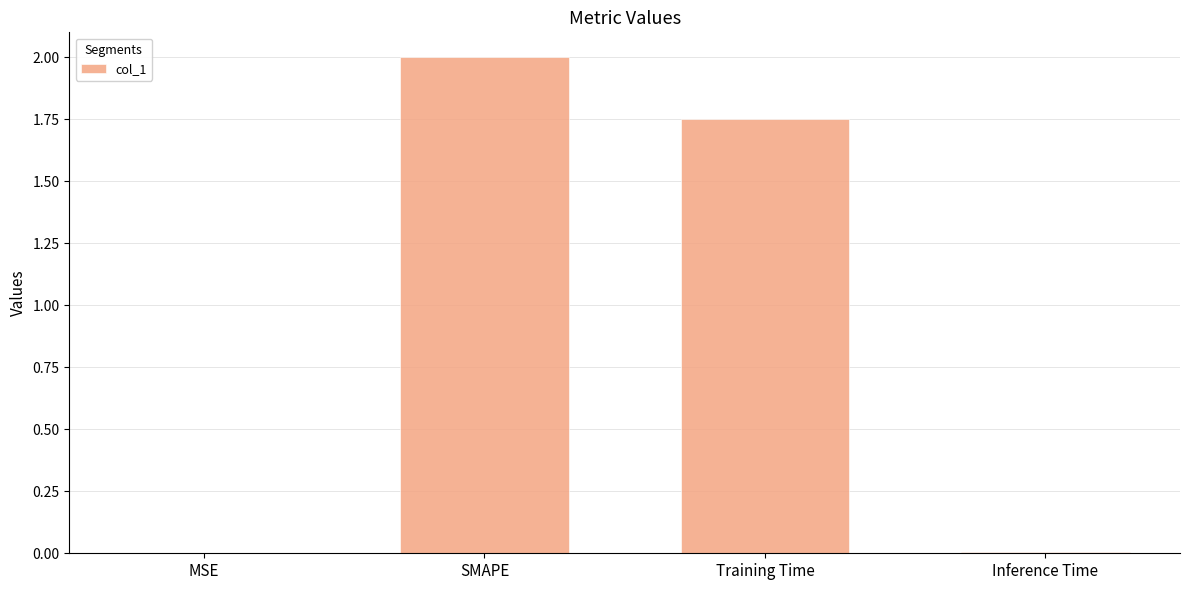

At which label is the value closest to 1?

Training Time